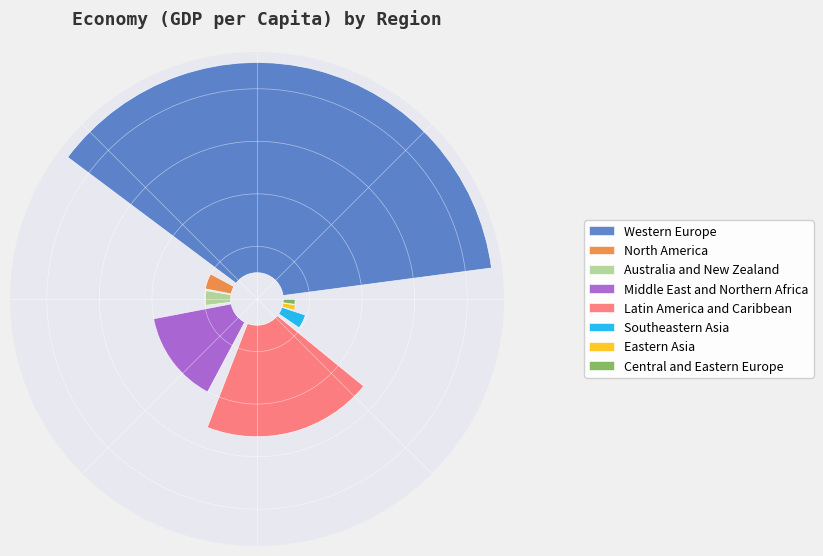

What is the largest slice in the pie chart?

Western Europe